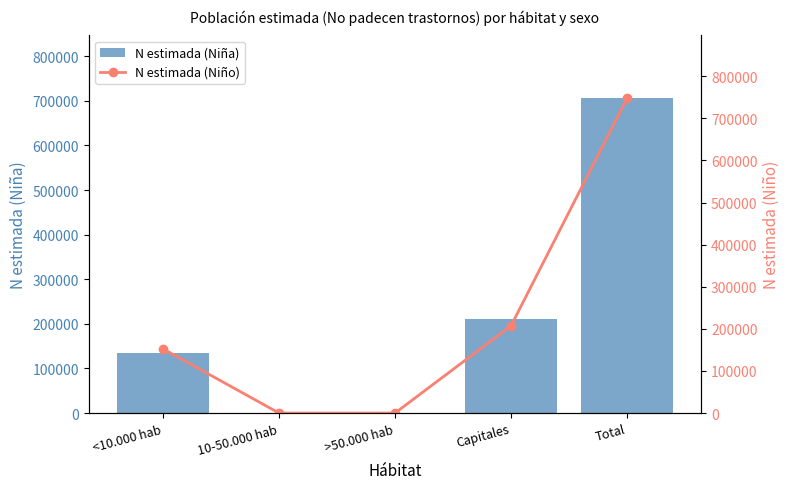

What is the difference between the highest and lowest values at <10.000 hab?

16916